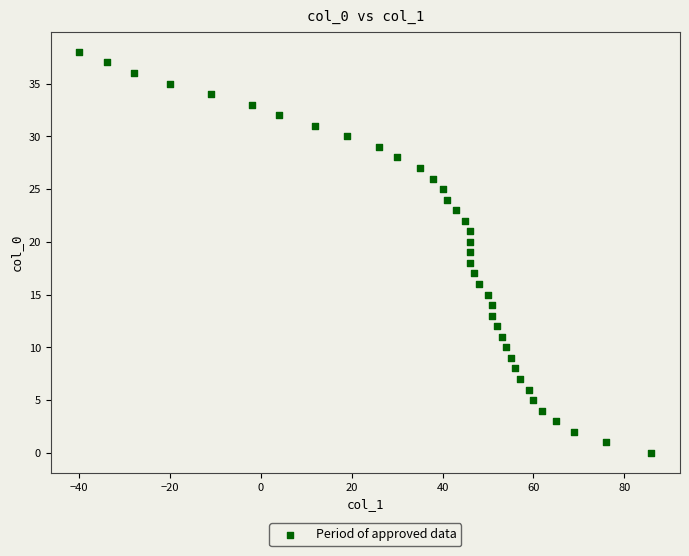

What is the range of Y values (max minus min)?

38